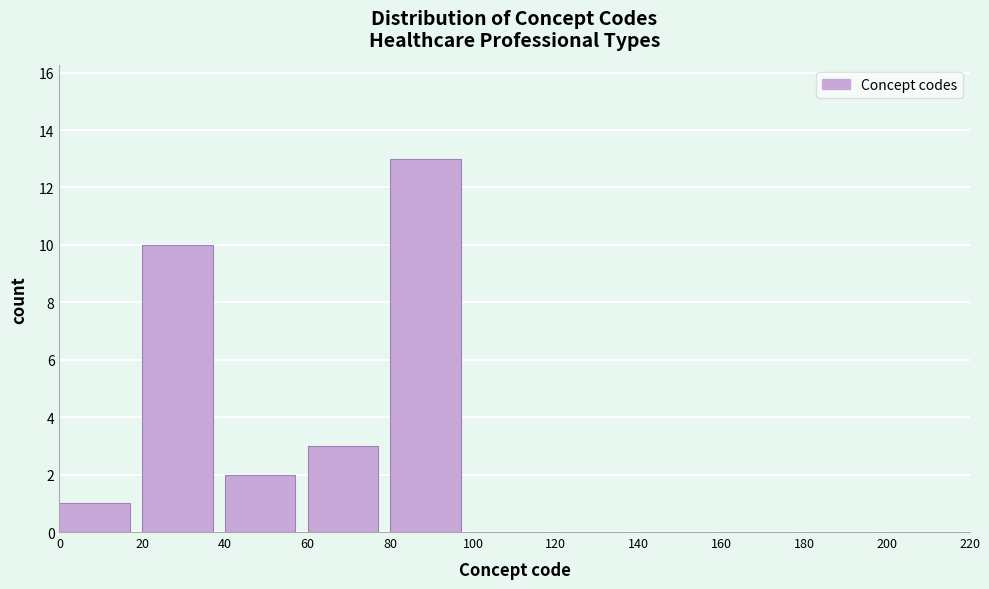

How tall is the bar that spans 40 to 60 on the x-axis? The values are not printed on the chart, so give them approximately, as read against the axis.

2